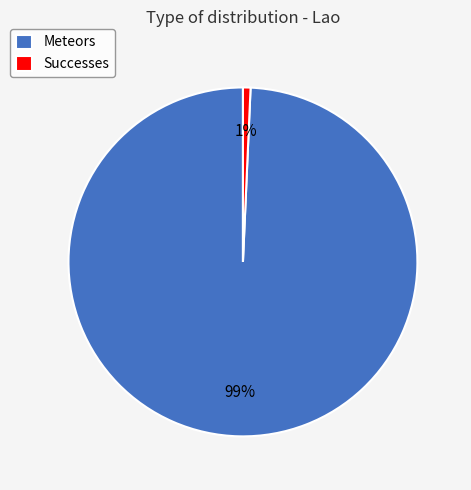

Is it true that Successes is 1% of the pie?

True